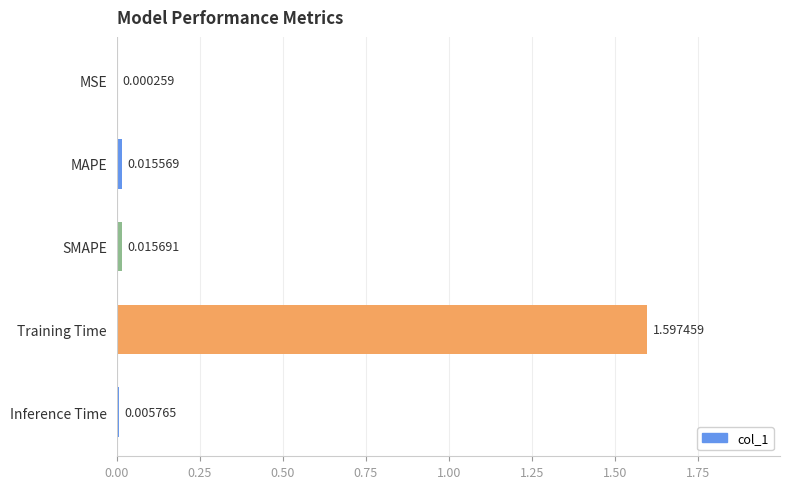

What is the change in value from Training Time to Inference Time?

-1.6